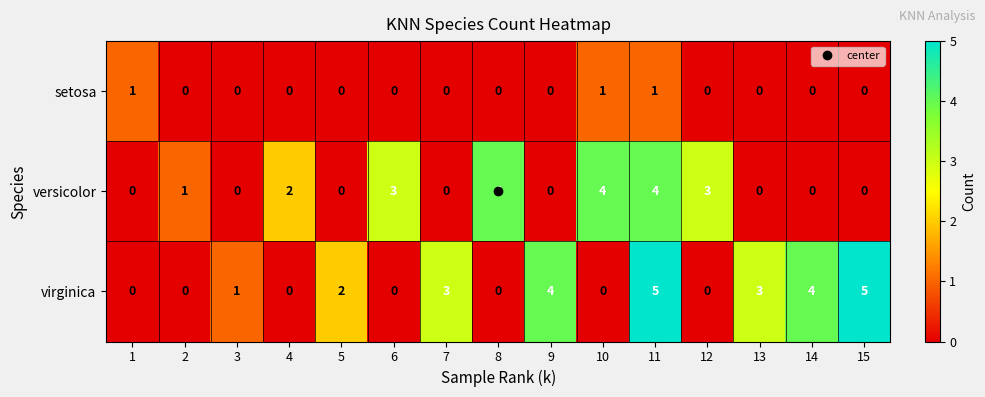

List the series in order of their peak value, lowest first.

setosa, versicolor, virginica